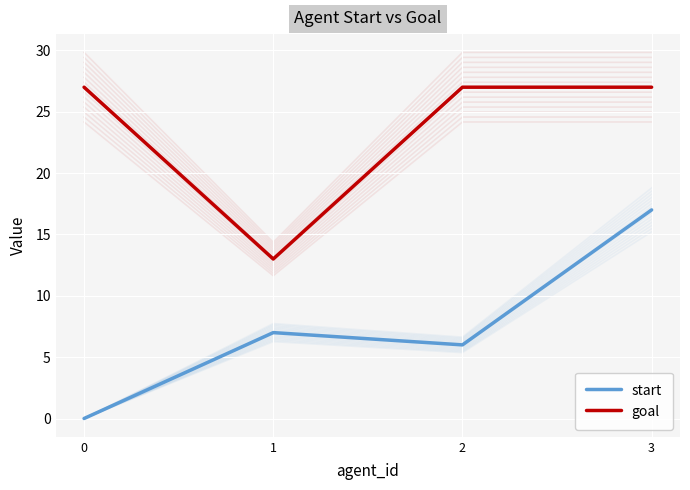

What is the difference between the second highest and minimum values in the goal series?

14